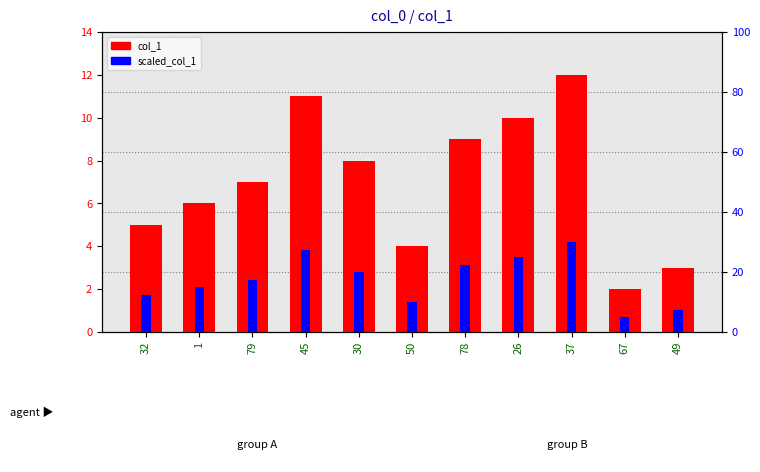

Which series has the largest total across all categories?

scaled_col_1